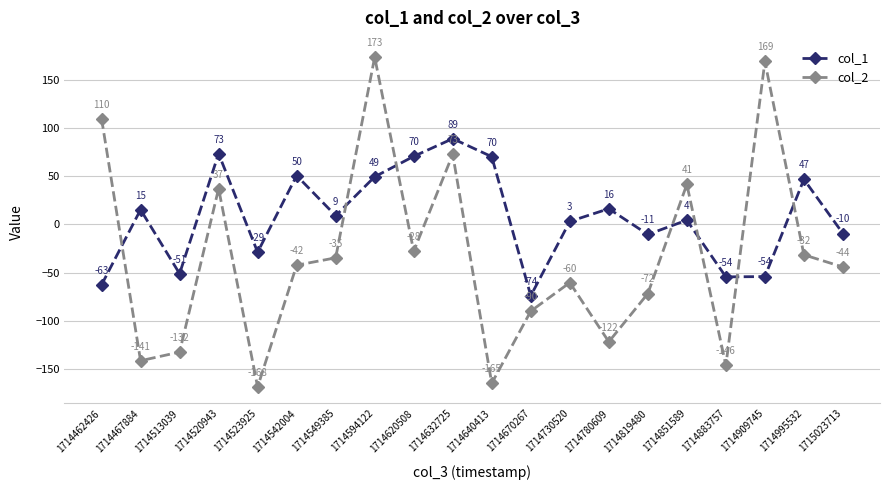

How many values in the col_1 series exceed 8?

10